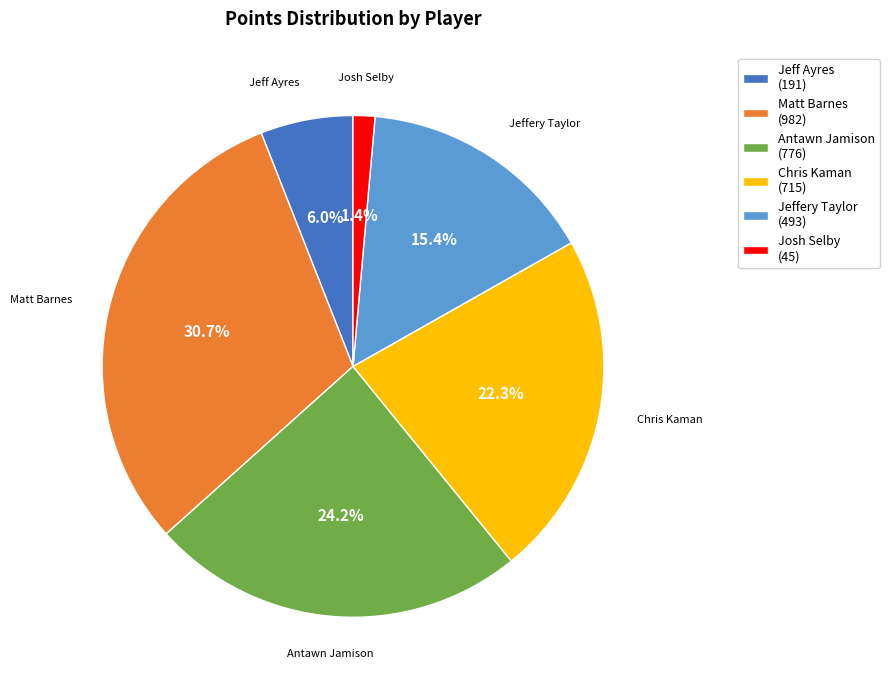

Approximately how many times larger is the value at Josh Selby compared to Jeff Ayres?

0.2